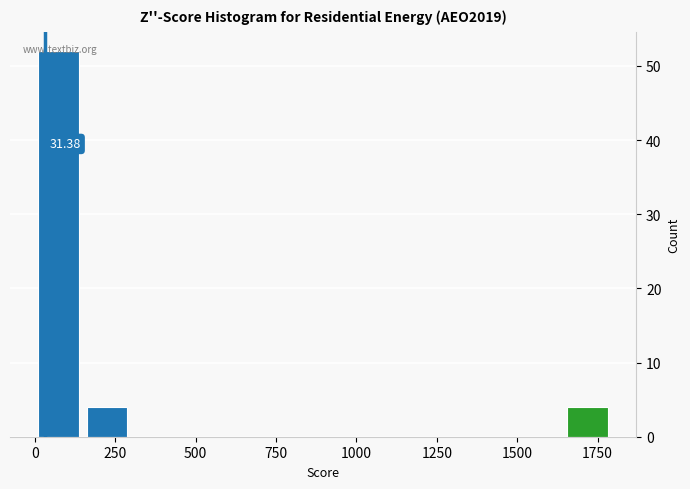

Around what value on the x-axis is the tallest bar? Give the approximate position of its centre, as read against the axis.

50